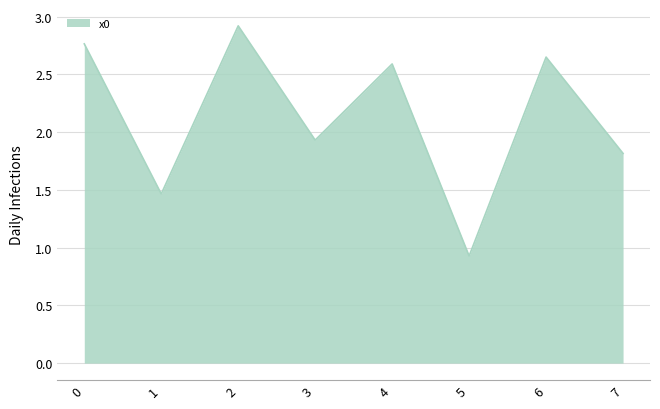

Where is the data nearest to the value 1?

5